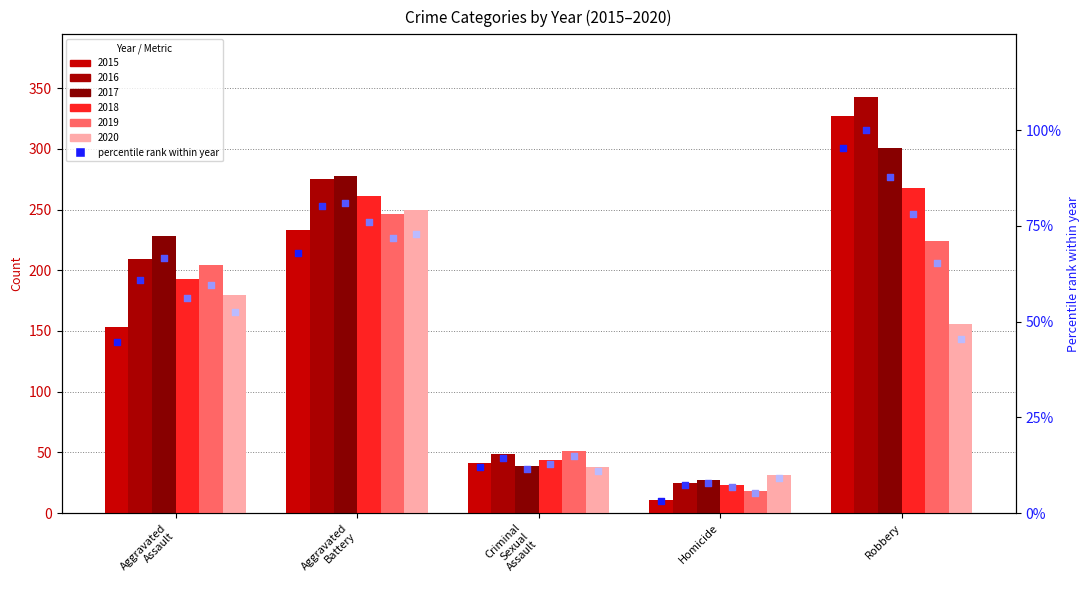

At which category is the sum across all series the highest?

Robbery